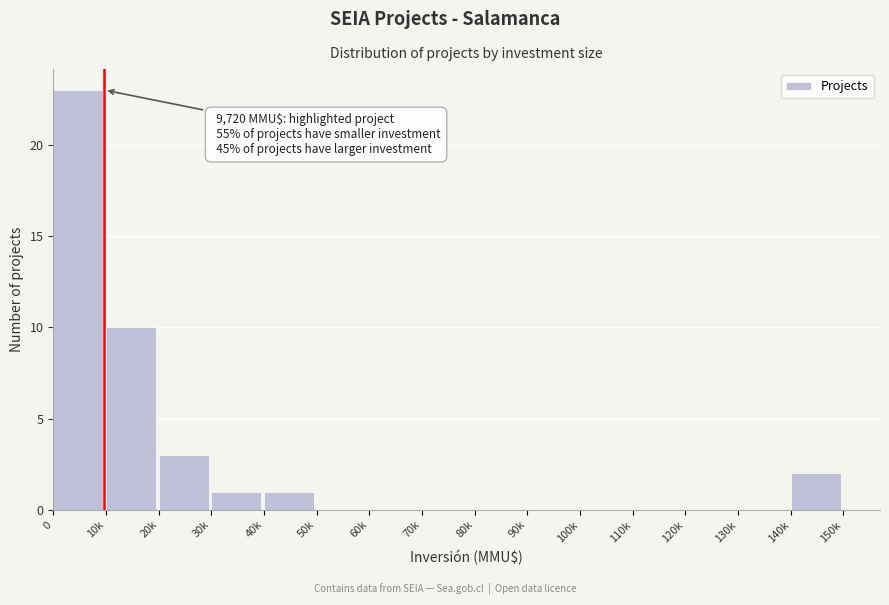

Reading left to right, extract all data points from this chart.

0=23	10k=10	20k=3	30k=1	40k=1	50k=0	60k=0	70k=0	80k=0	90k=0	100k=0	110k=0	120k=0	130k=0	140k=2